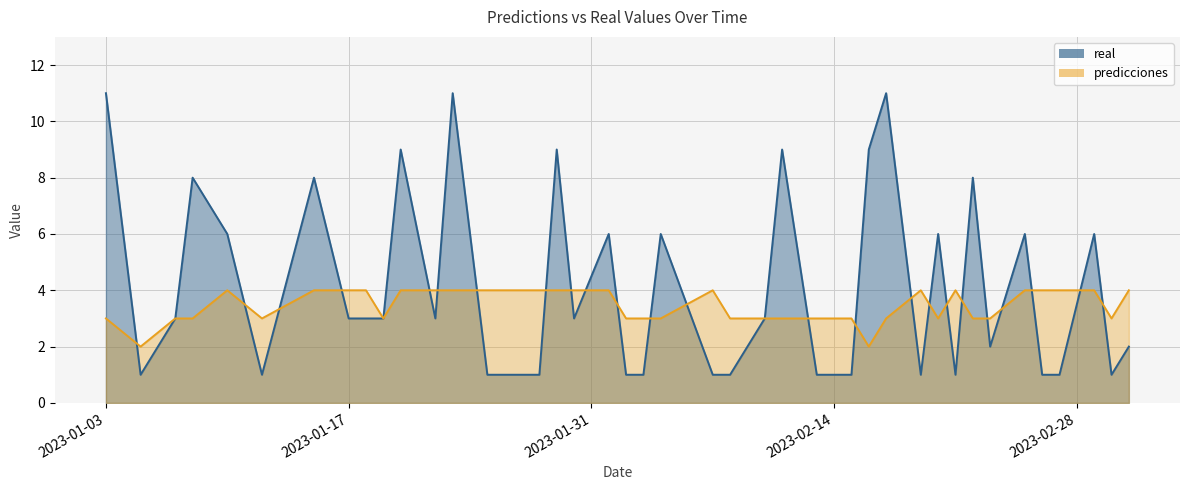

At how many categories does at least one series exceed 2?

39